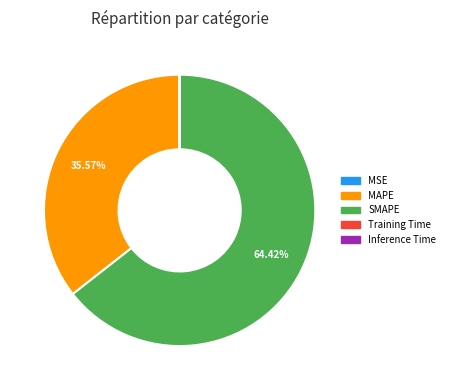

Which slice is the largest?

SMAPE